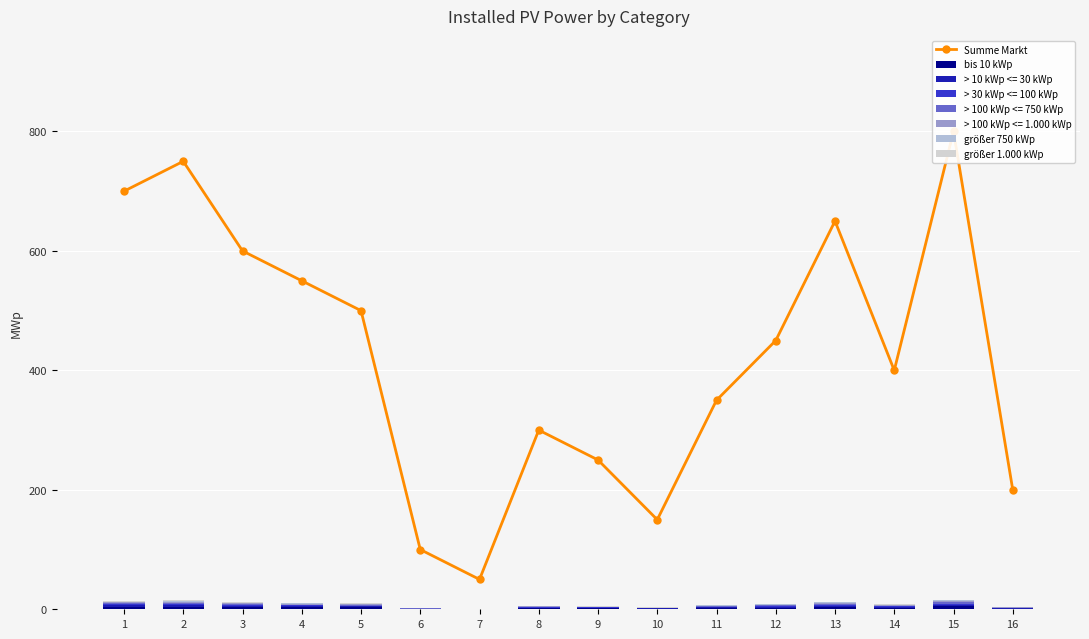

Reading left to right, list all the values displayed in this chart.

Summe Markt: 1=700.0	2=750.0	3=600.0	4=550.0	5=500.0	6=100.0	7=50.0	8=300.0	9=250.0	10=150.0	11=350.0	12=450.0	13=650.0	14=400.0	15=800.0	16=200.0
bis 10 kWp: 1=4.2	2=4.5	3=3.6	4=3.3	5=3.0	6=0.6	7=0.3	8=1.8	9=1.5	10=0.9	11=2.1	12=2.7	13=3.9	14=2.4	15=4.8	16=1.2
größer 750 kWp: 1=1.4	2=1.5	3=1.2	4=1.1	5=1.0	6=0.2	7=0.1	8=0.6	9=0.5	10=0.3	11=0.7	12=0.9	13=1.3	14=0.8	15=1.6	16=0.4
größer 1.000 kWp: 1=1.1	2=1.2	3=1.0	4=0.9	5=0.8	6=0.2	7=0.1	8=0.5	9=0.4	10=0.2	11=0.6	12=0.7	13=1.0	14=0.6	15=1.3	16=0.3